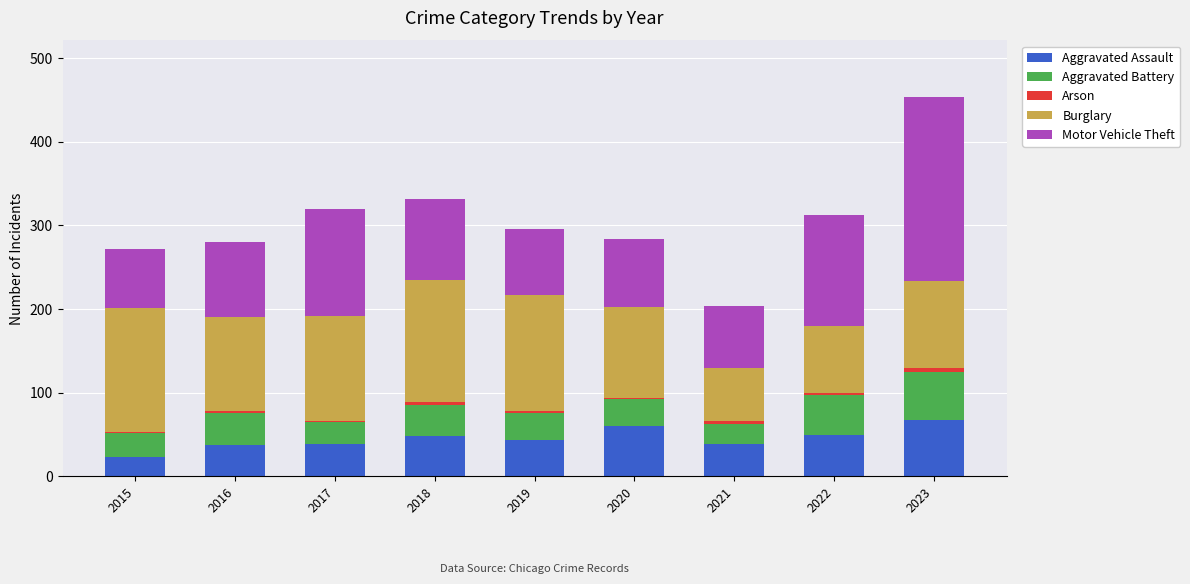

What is the highest value of the Aggravated Assault series?

67